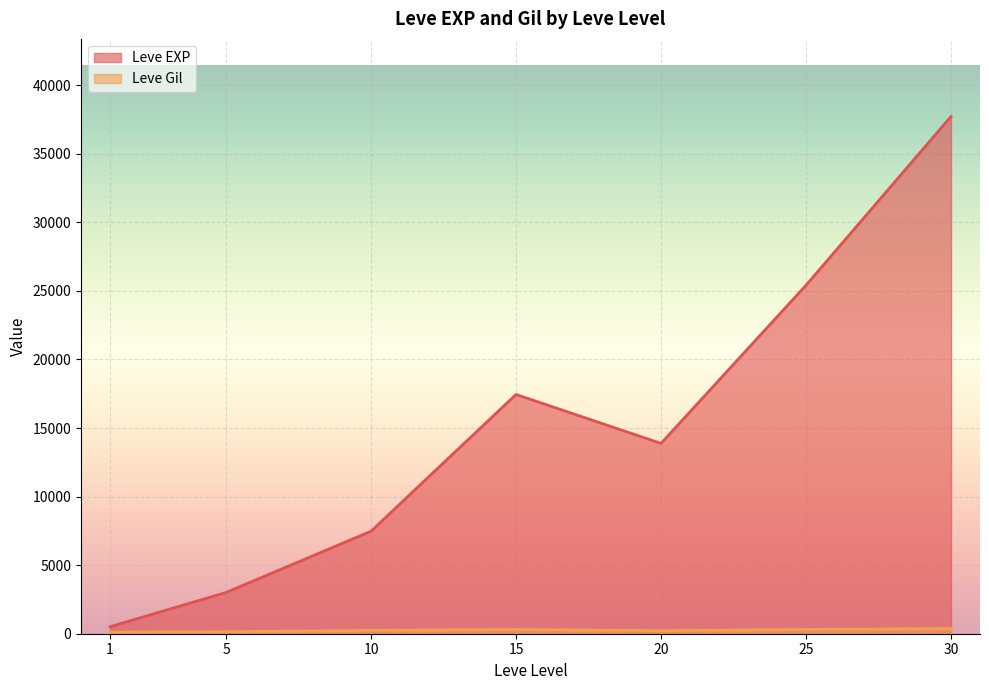

Does the chart display data point markers on the line(s)?

No